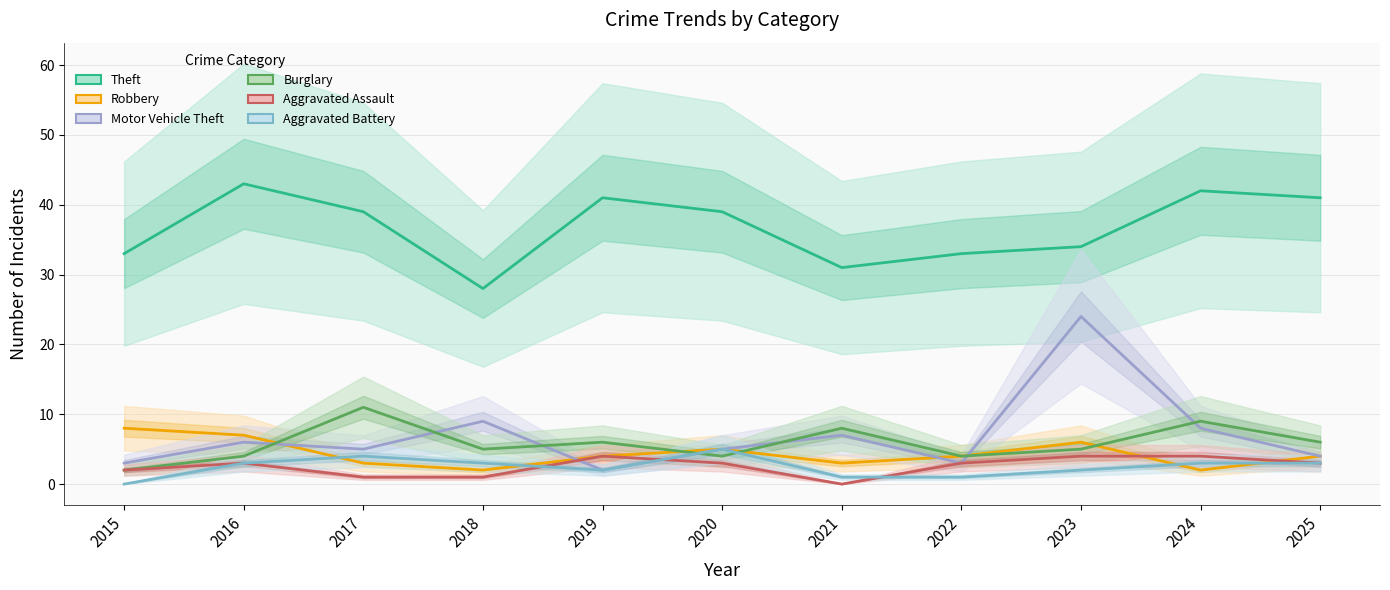

How many values in the Aggravated Assault series exceed 3?

3